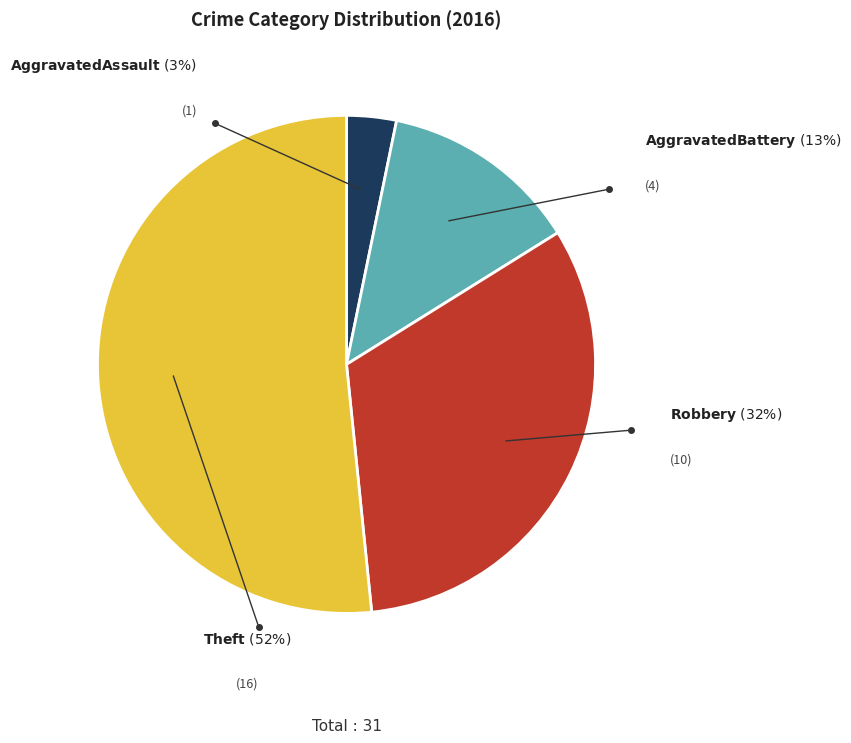

To the nearest percent, what is the average slice percentage?

25%